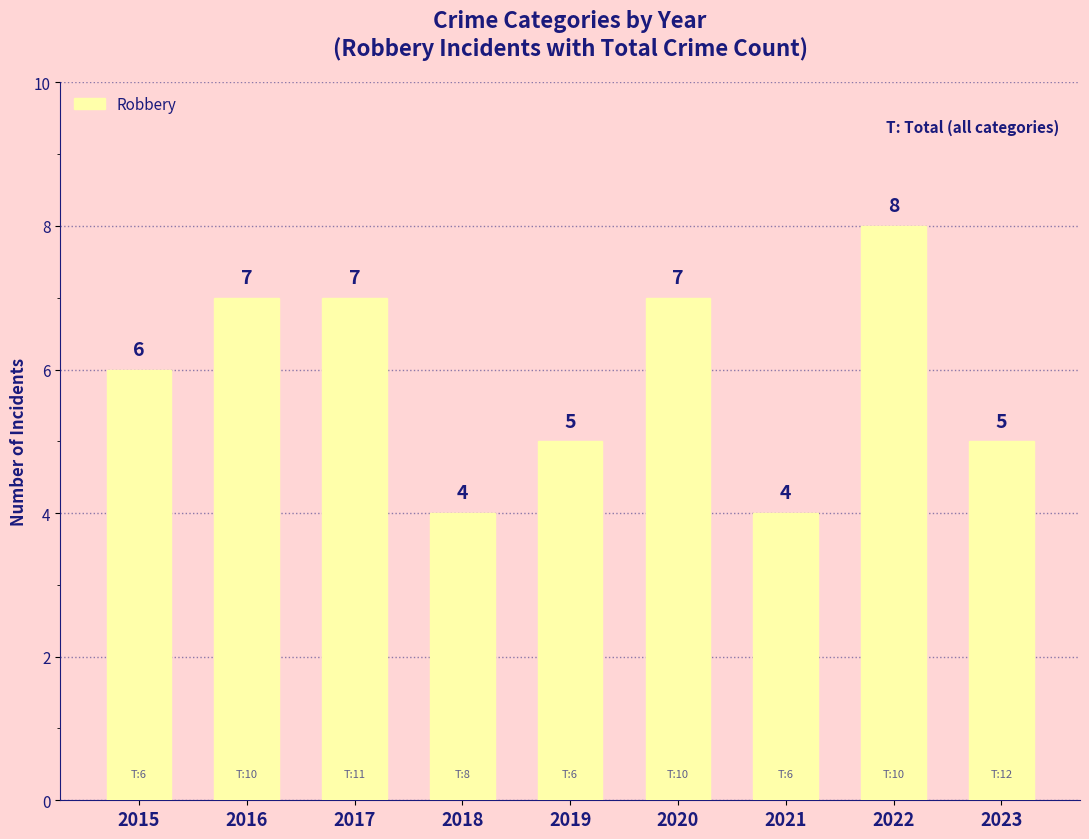

Are the bars horizontal?

No